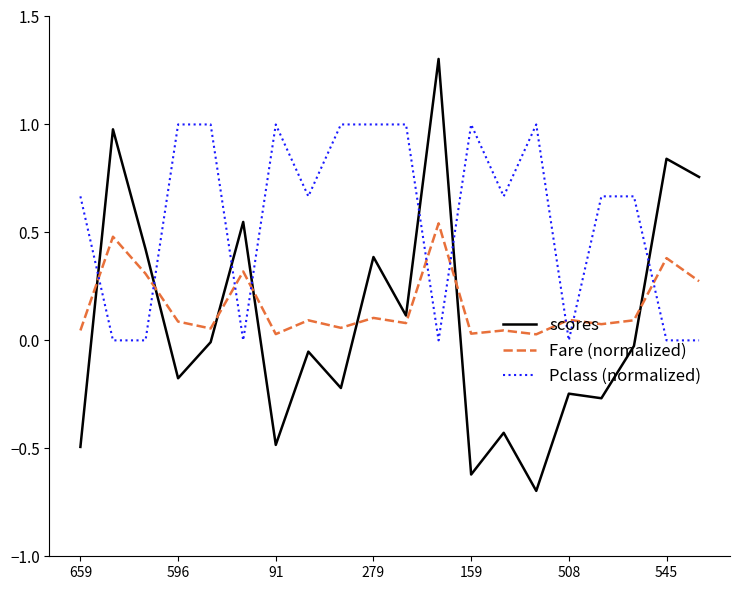

True or false: Fare (normalized) has more than 0 interior local peaks.

True